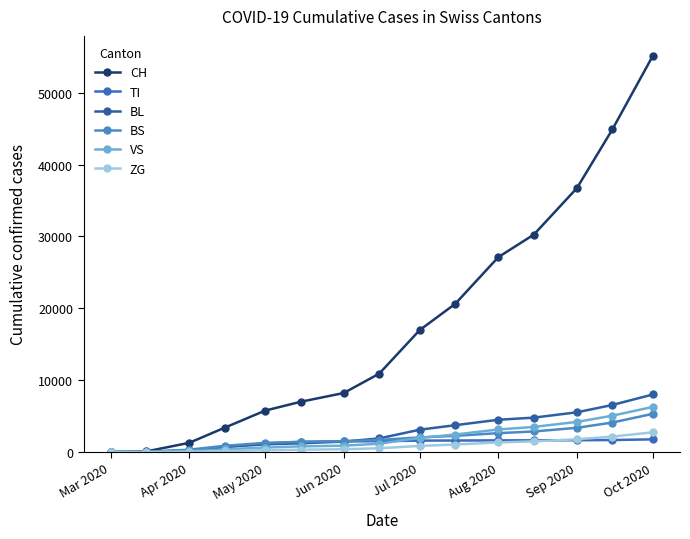

List the series in order of their peak value, lowest first.

TI, ZG, BS, VS, BL, CH